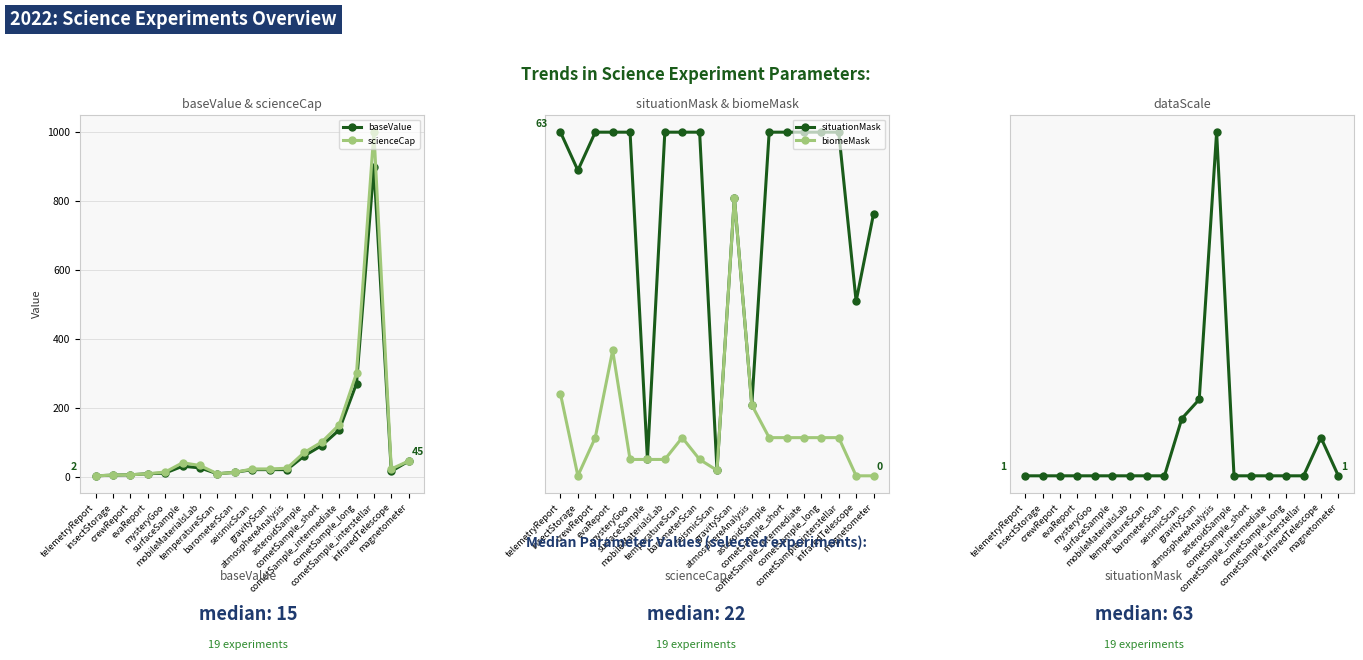

Reading left to right, list all the values displayed in this chart.

baseValue: telemetryReport=2.0	insectStorage=4.0	crewReport=5.0	evaReport=8.0	mysteryGoo=10.0	surfaceSample=30.0	mobileMaterialsLab=25.0	temperatureScan=8.0	barometerScan=12.0	seismicScan=20.0	gravityScan=20.0	atmosphereAnalysis=20.0	asteroidSample=60.0	cometSample_short=90.0	cometSample_intermediate=135.0	cometSample_long=270.0	cometSample_interstellar=900.0	infraredTelescope=15.0	magnetometer=45.0
scienceCap: telemetryReport=2.0	insectStorage=4.0	crewReport=5.0	evaReport=8.0	mysteryGoo=13.0	surfaceSample=40.0	mobileMaterialsLab=32.0	temperatureScan=8.0	barometerScan=12.0	seismicScan=22.0	gravityScan=22.0	atmosphereAnalysis=24.0	asteroidSample=70.0	cometSample_short=100.0	cometSample_intermediate=150.0	cometSample_long=300.0	cometSample_interstellar=1000.0	infraredTelescope=22.0	magnetometer=45.0
situationMask: telemetryReport=63.0	insectStorage=56.0	crewReport=63.0	evaReport=63.0	mysteryGoo=63.0	surfaceSample=3.0	mobileMaterialsLab=63.0	temperatureScan=63.0	barometerScan=63.0	seismicScan=1.0	gravityScan=51.0	atmosphereAnalysis=13.0	asteroidSample=63.0	cometSample_short=63.0	cometSample_intermediate=63.0	cometSample_long=63.0	cometSample_interstellar=63.0	infraredTelescope=32.0	magnetometer=48.0
biomeMask: telemetryReport=15.0	insectStorage=0.0	crewReport=7.0	evaReport=23.0	mysteryGoo=3.0	surfaceSample=3.0	mobileMaterialsLab=3.0	temperatureScan=7.0	barometerScan=3.0	seismicScan=1.0	gravityScan=51.0	atmosphereAnalysis=13.0	asteroidSample=7.0	cometSample_short=7.0	cometSample_intermediate=7.0	cometSample_long=7.0	cometSample_interstellar=7.0	infraredTelescope=0.0	magnetometer=0.0
dataScale: telemetryReport=1.0	insectStorage=1.0	crewReport=1.0	evaReport=1.0	mysteryGoo=1.0	surfaceSample=1.0	mobileMaterialsLab=1.0	temperatureScan=1.0	barometerScan=1.0	seismicScan=2.5	gravityScan=3.0	atmosphereAnalysis=10.0	asteroidSample=1.0	cometSample_short=1.0	cometSample_intermediate=1.0	cometSample_long=1.0	cometSample_interstellar=1.0	infraredTelescope=2.0	magnetometer=1.0